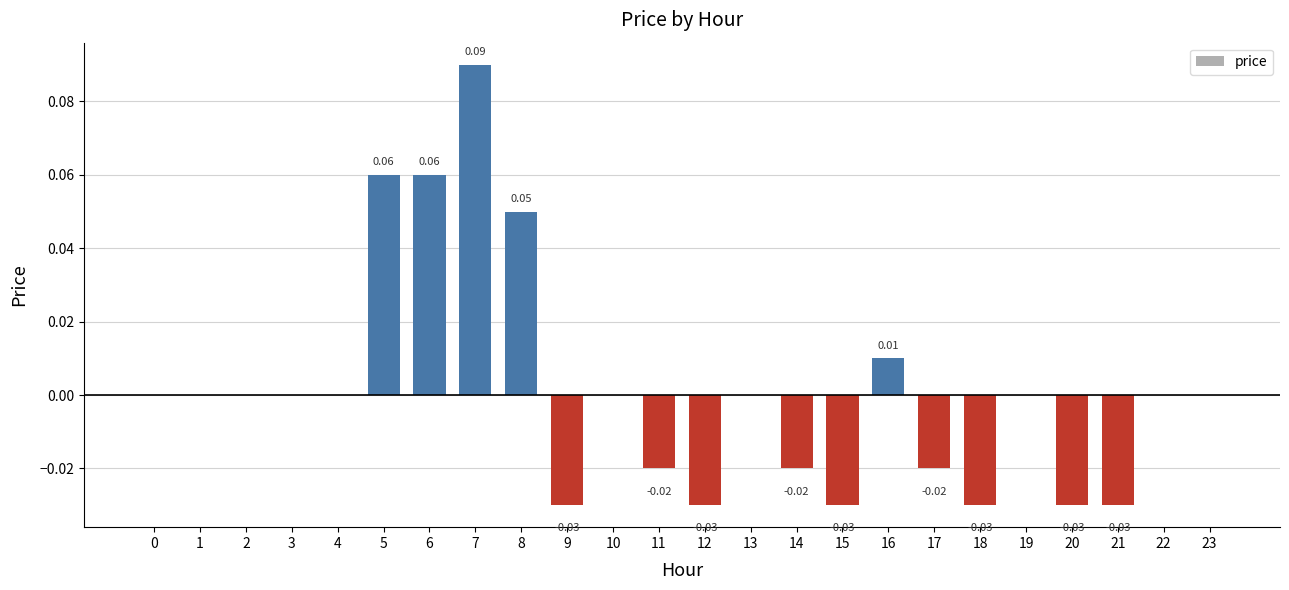

Is it true that the value at 4 is 0.1?

False